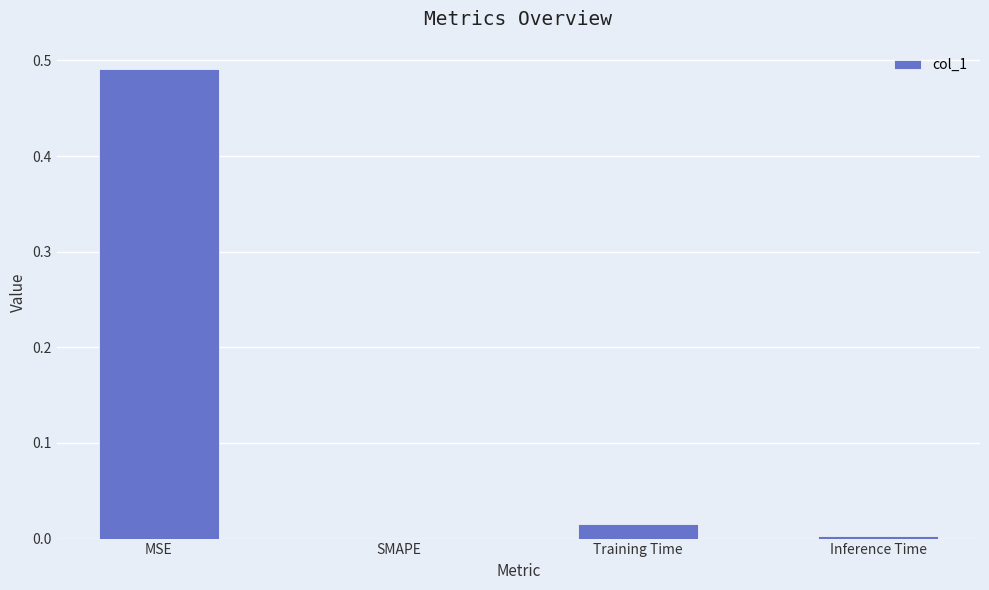

Which category has the highest value across all series?

MSE